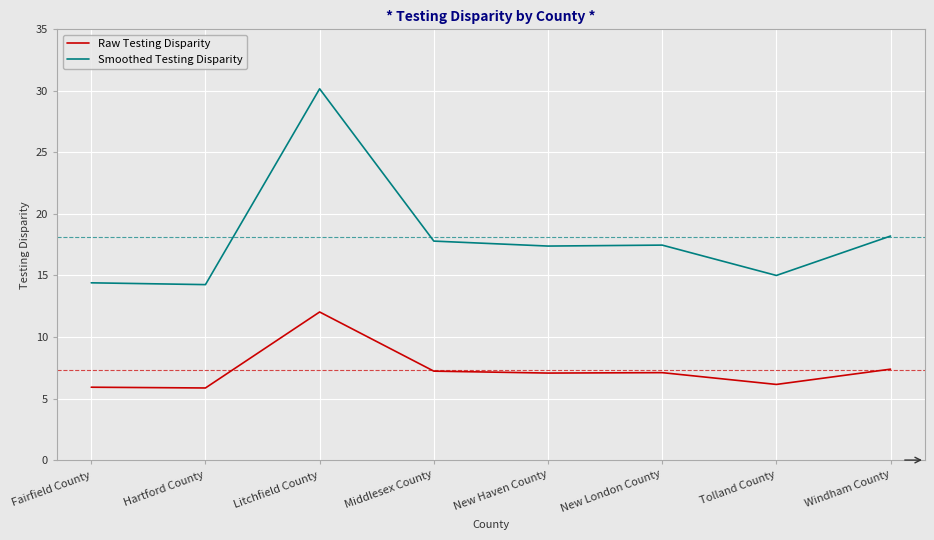

What are all the series names shown in the legend?

Raw Testing Disparity, Smoothed Testing Disparity